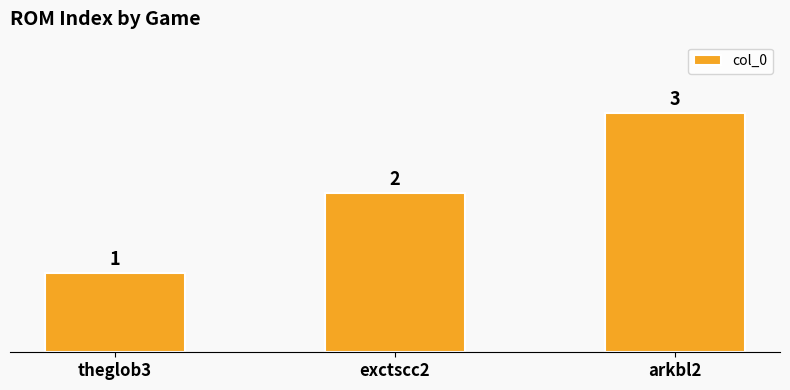

How many data points are less than 2?

1